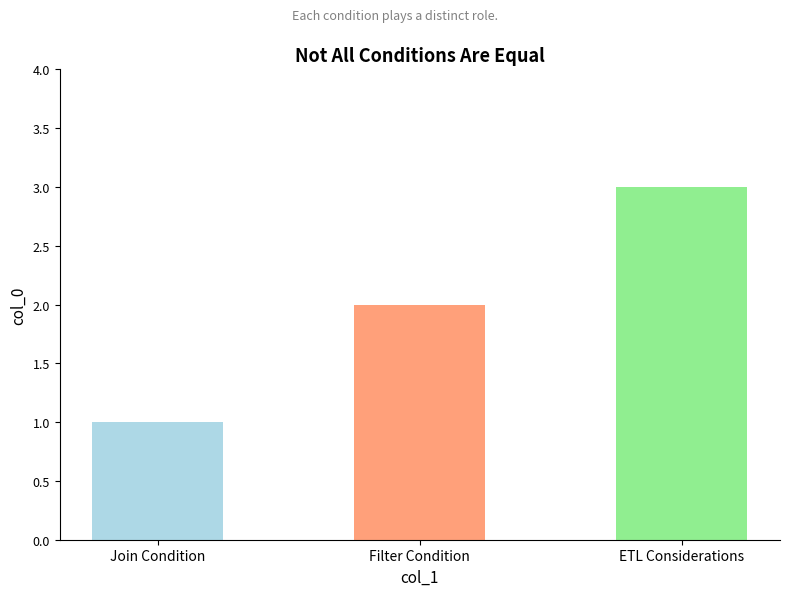

What is the change in value from Filter Condition to ETL Considerations?

+1